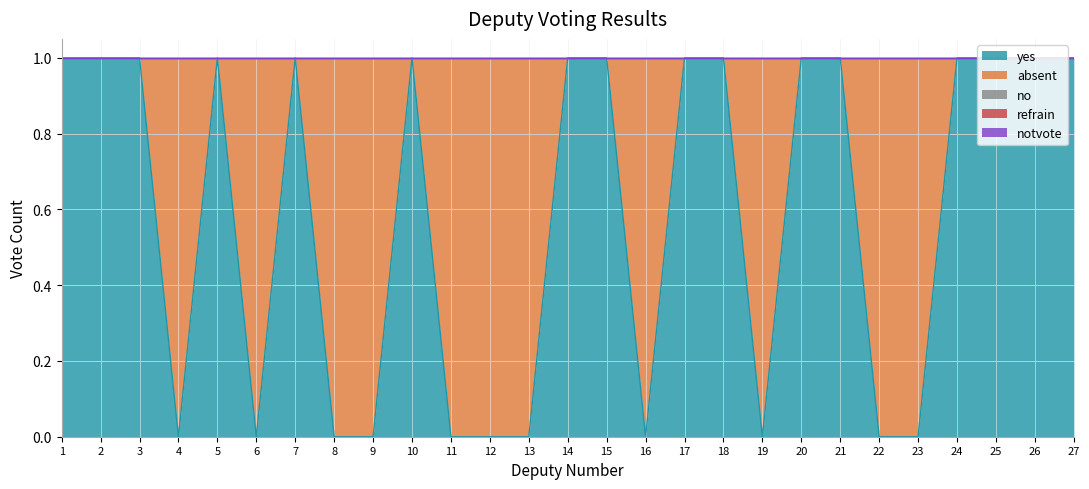

Count the number of categories in the chart.

27